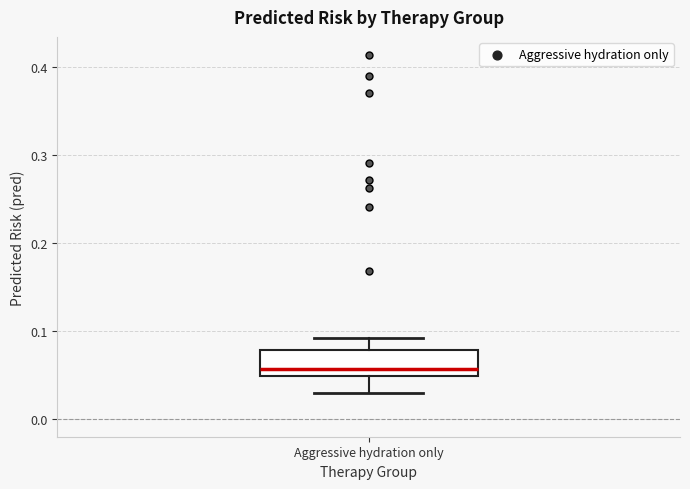

Where does the median line of the box for Aggressive hydration only sit on the y-axis? The values are not printed on the chart, so give them approximately, as read against the axis.

0.06